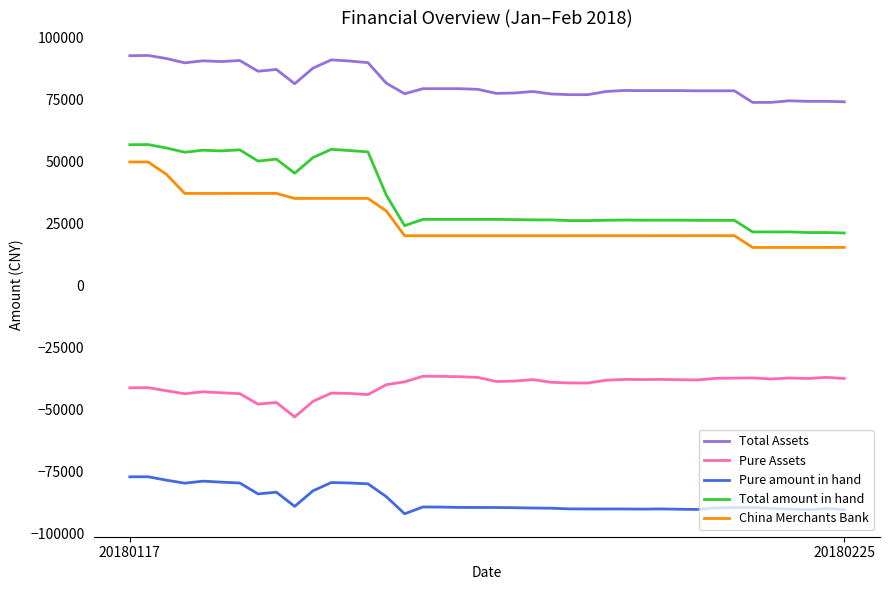

How many series are shown in this chart?

5